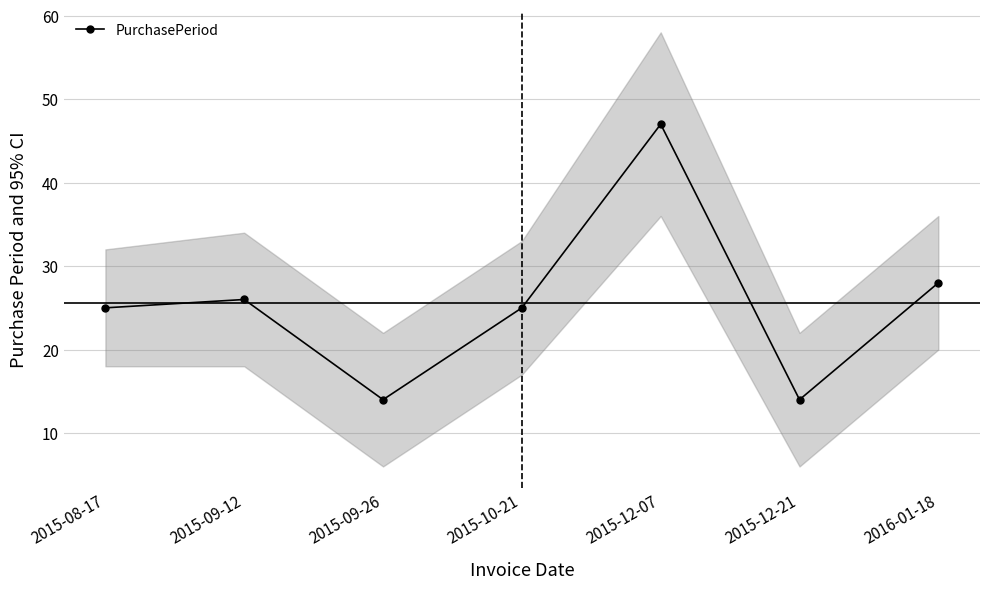

True or false: the data shows 16 at 2016-01-18.

False